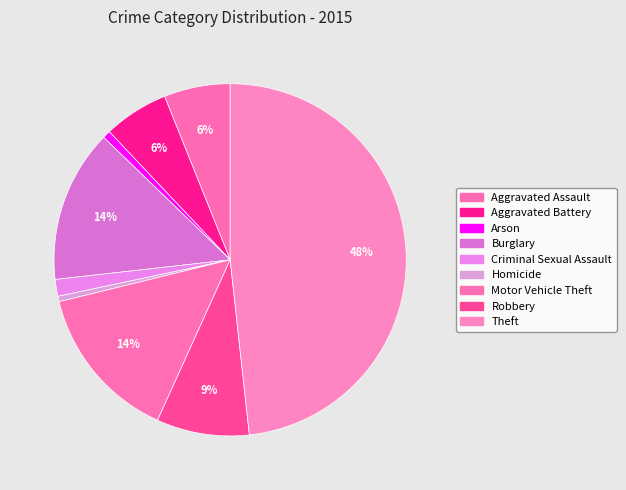

To the nearest percent, what is the average slice percentage?

11%